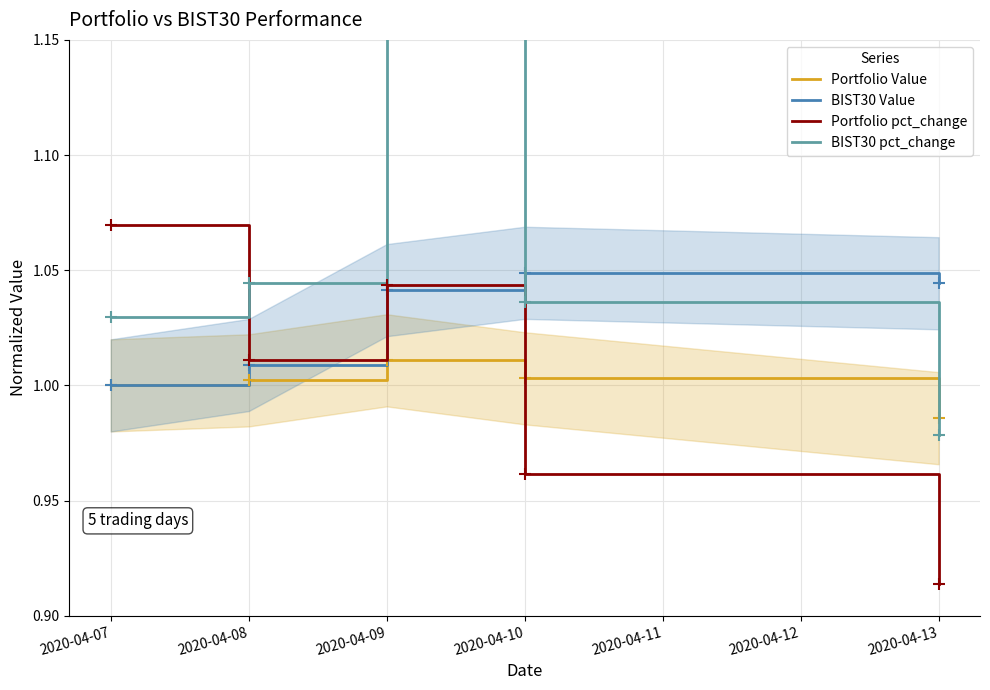

How many series are shown in this chart?

4